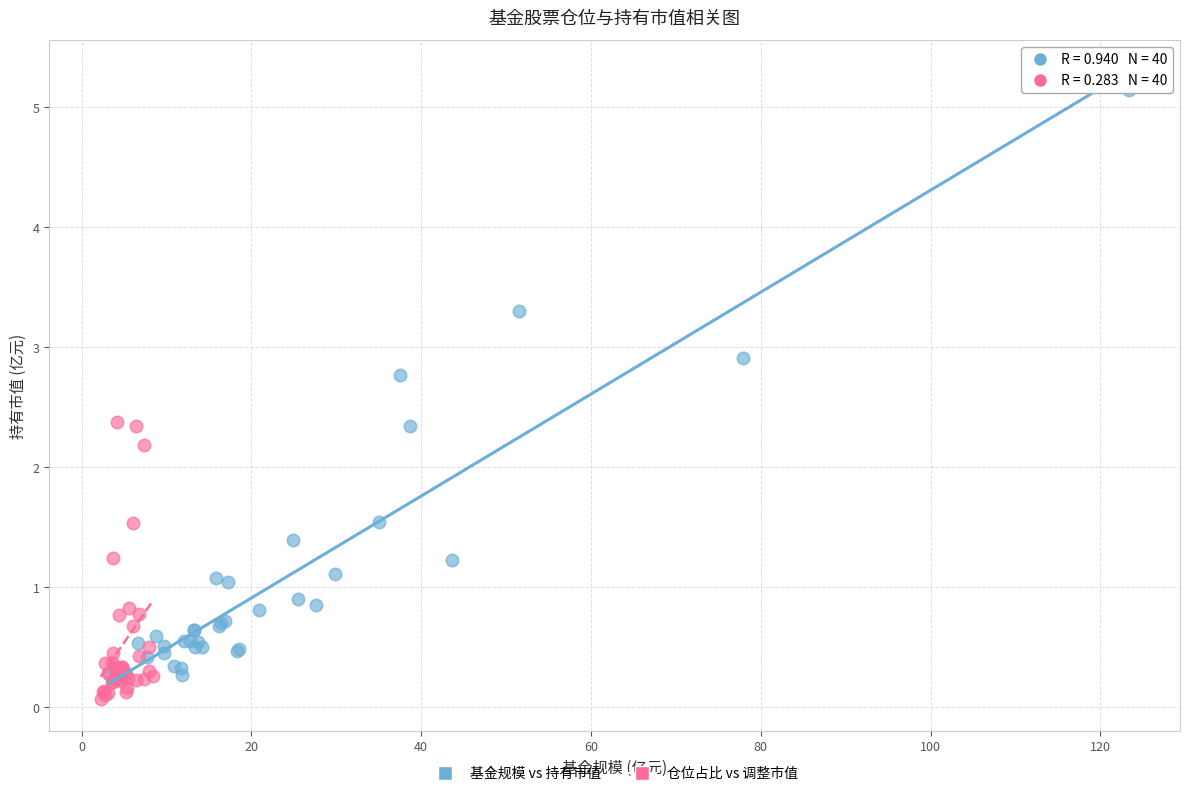

Which series contains the lowest Y value?

仓位占比 vs 调整市值